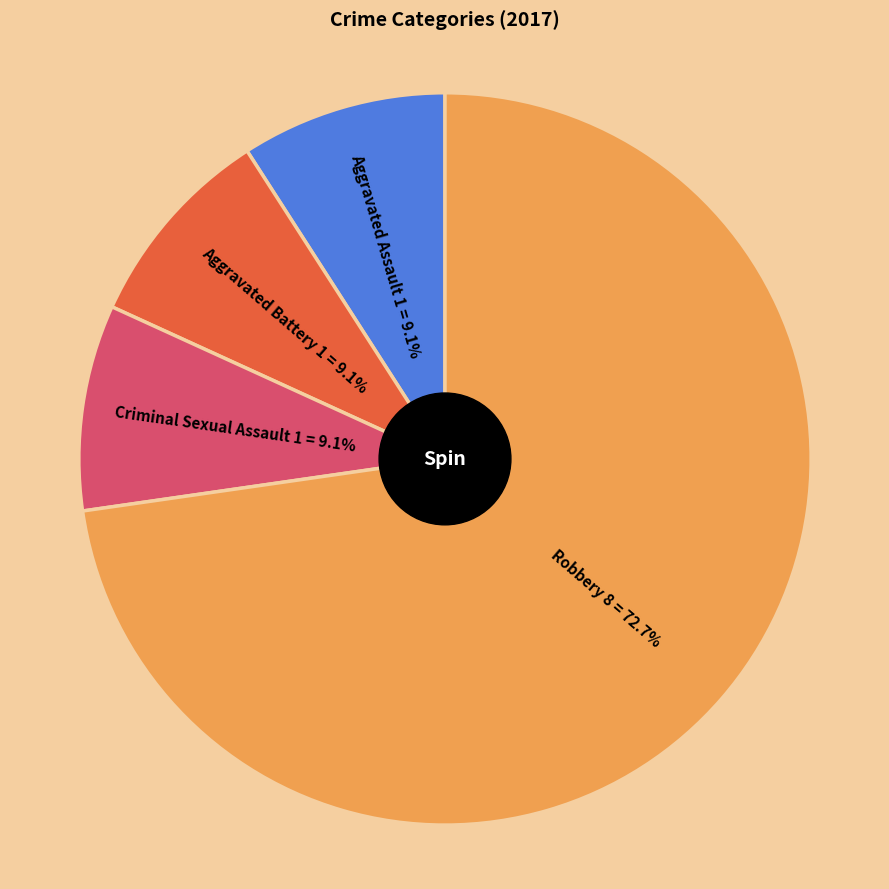

Approximately how many times larger is the value at Aggravated Assault compared to Aggravated Battery?

1.0